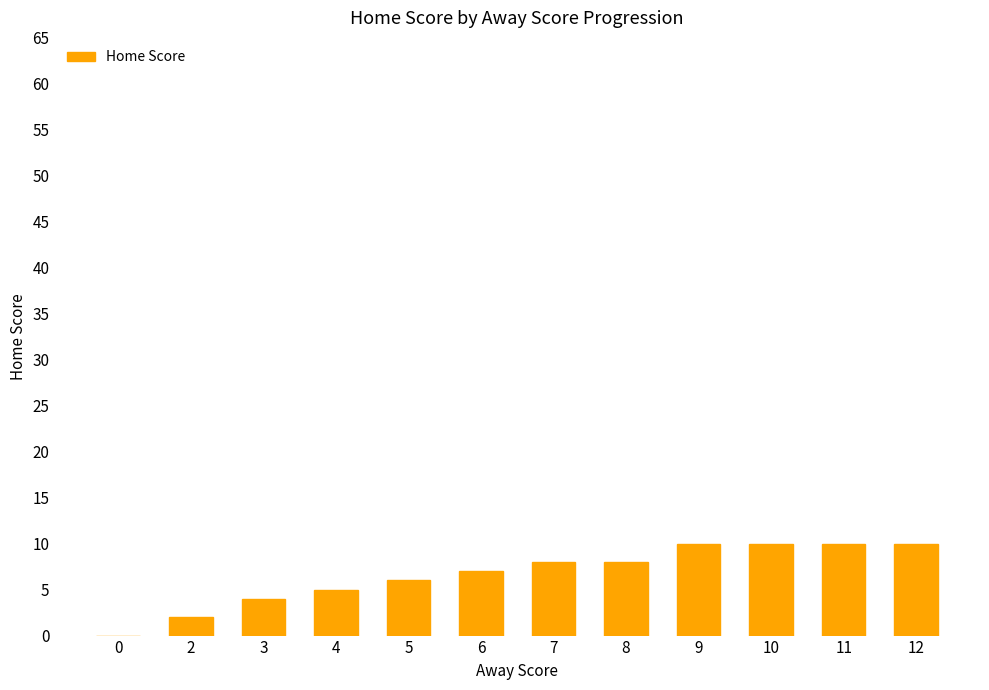

Where is the data nearest to the value 5?

4